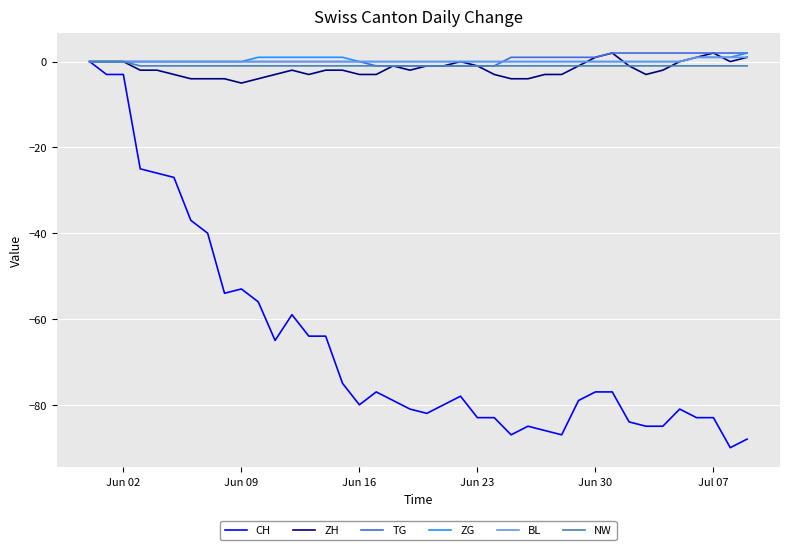

Which series has the widest spread of values?

CH